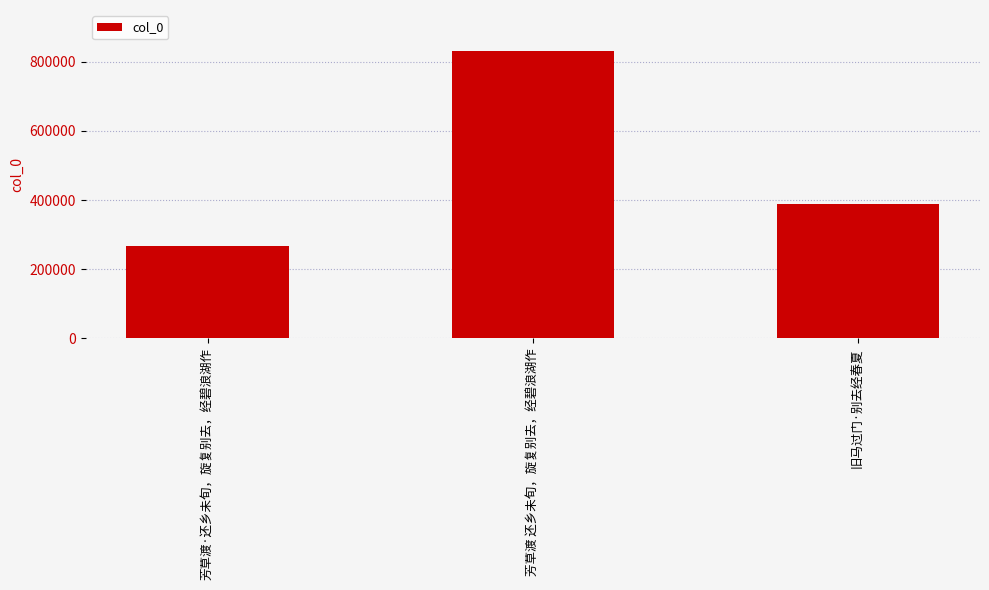

What is the average value?

496310